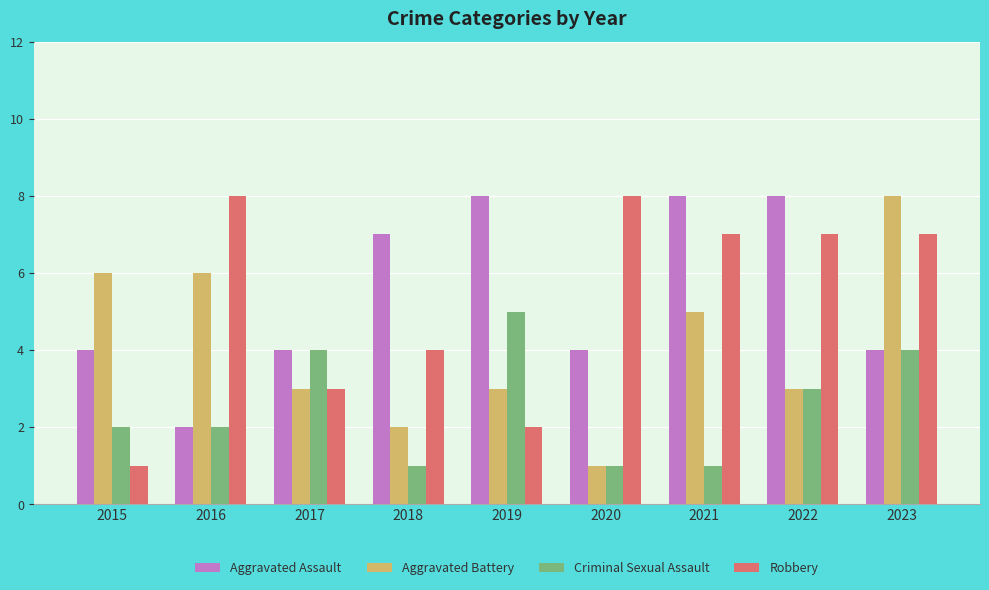

What is the value of the Criminal Sexual Assault bar at the 4th from the left?

1